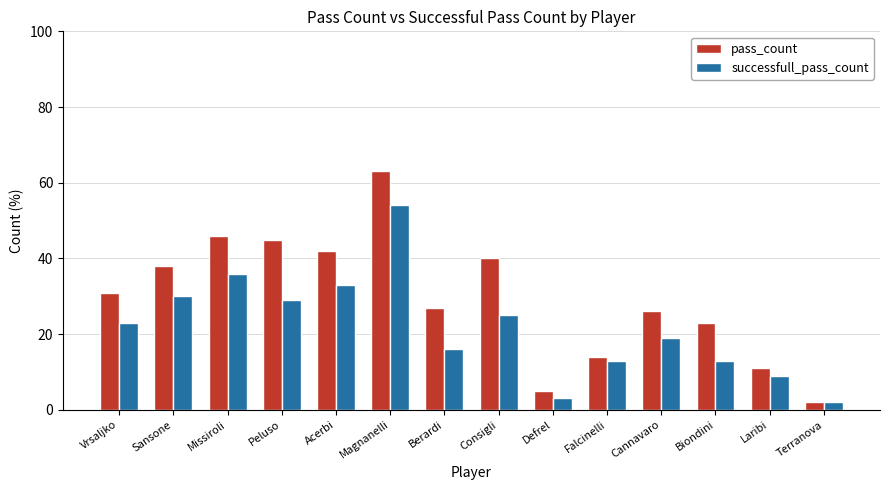

What is the highest value of the pass_count series?

63